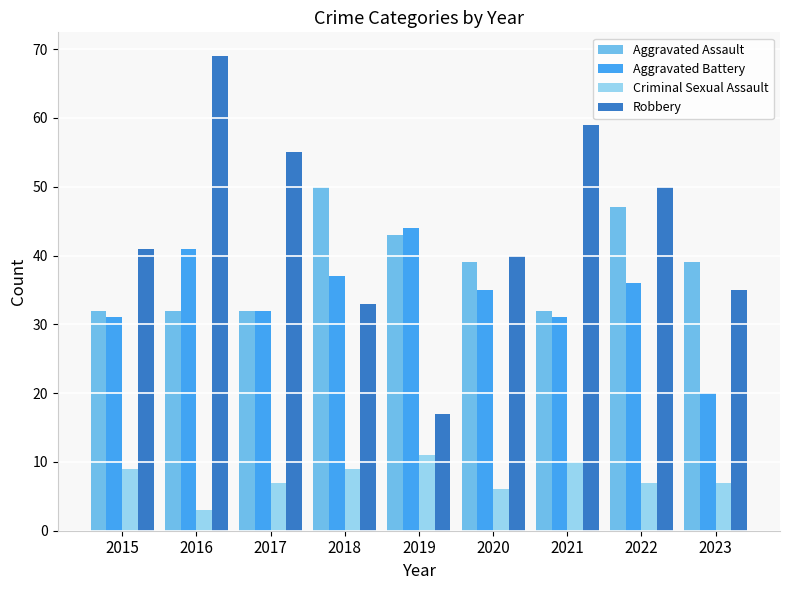

What is the approximate value of Criminal Sexual Assault at 2017?

7